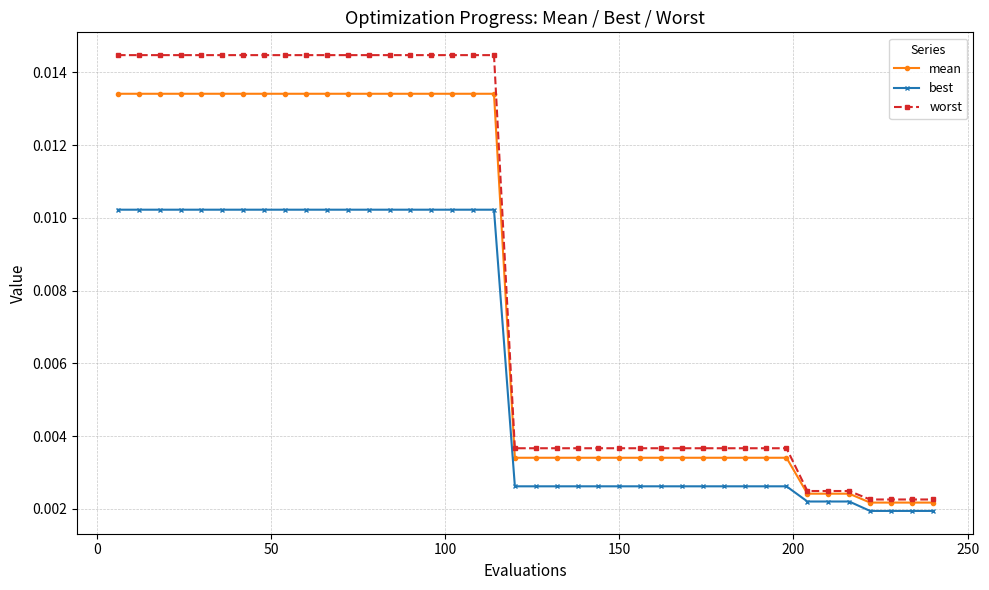

Which series has the largest range (max minus min)?

worst